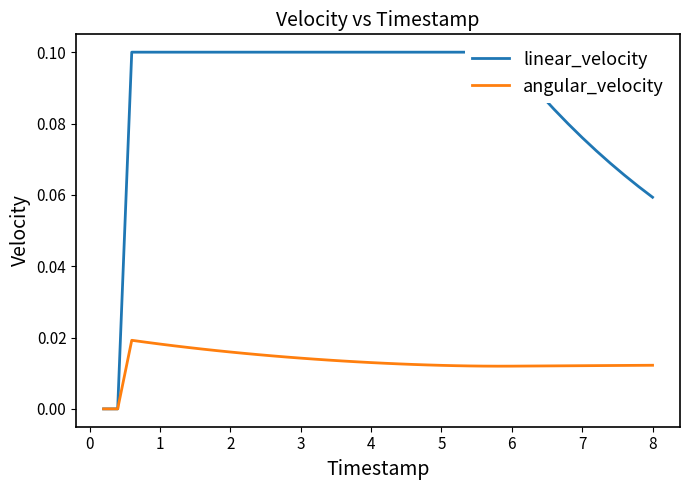

Reading left to right, list all the values displayed in this chart.

linear_velocity: 0.0	0.0	0.1	0.1	0.1	0.1	0.1	0.1	0.1	0.1	0.1	0.1	0.1	0.1	0.1	0.1	0.1	0.1	0.1	0.1	0.1	0.1	0.1	0.1	0.1	0.1	0.1	0.1	0.1	0.1	0.1	0.1	0.1	0.1	0.1	0.1	0.1	0.1	0.1	0.1
angular_velocity: 0.0	0.0	0.0	0.0	0.0	0.0	0.0	0.0	0.0	0.0	0.0	0.0	0.0	0.0	0.0	0.0	0.0	0.0	0.0	0.0	0.0	0.0	0.0	0.0	0.0	0.0	0.0	0.0	0.0	0.0	0.0	0.0	0.0	0.0	0.0	0.0	0.0	0.0	0.0	0.0